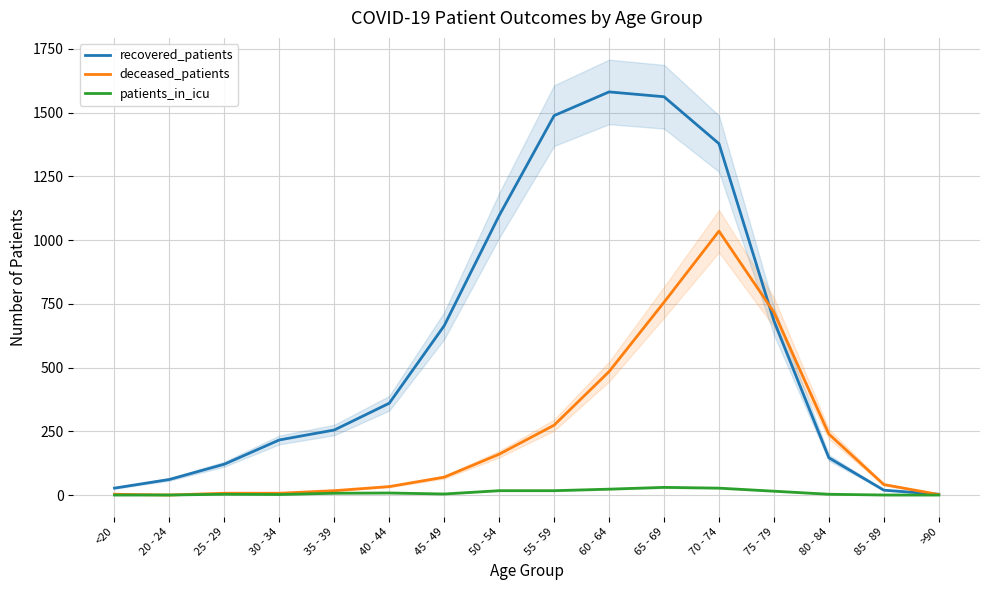

At which category does recovered_patients reach its first local peak?

60 - 64